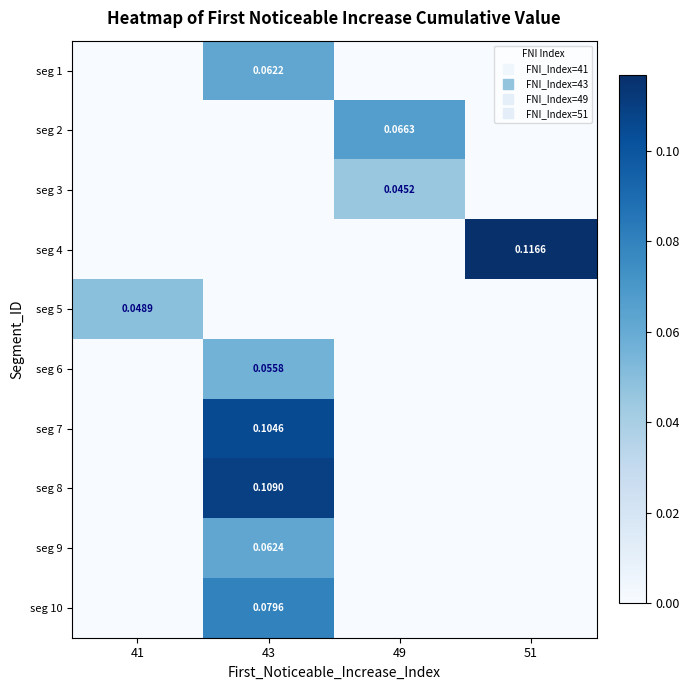

Reading left to right, transcribe all the data shown in this chart.

row_0: 0.0	0.1	0.0	0.0
row_1: 0.0	0.0	0.1	0.0
row_2: 0.0	0.0	0.0	0.0
row_3: 0.0	0.0	0.0	0.1
row_4: 0.0	0.0	0.0	0.0
row_5: 0.0	0.1	0.0	0.0
row_6: 0.0	0.1	0.0	0.0
row_7: 0.0	0.1	0.0	0.0
row_8: 0.0	0.1	0.0	0.0
row_9: 0.0	0.1	0.0	0.0